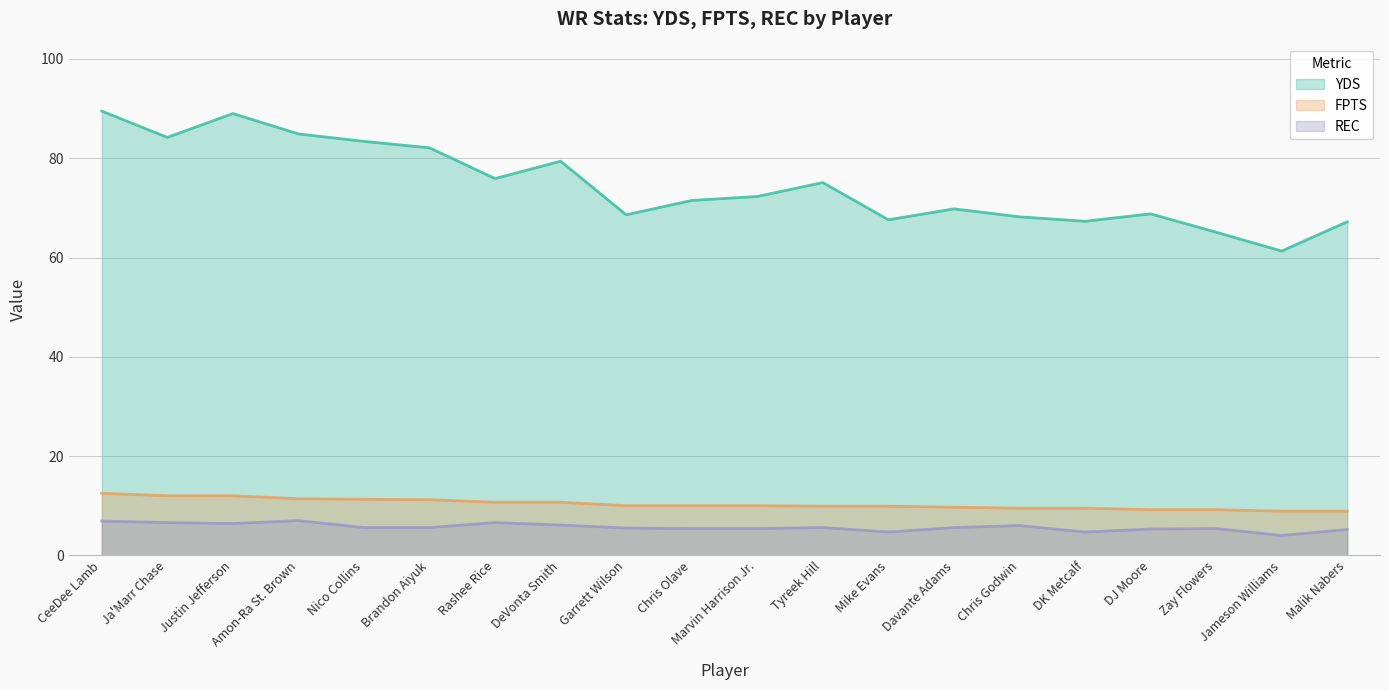

What is the total value across all series at Marvin Harrison Jr.?

87.7